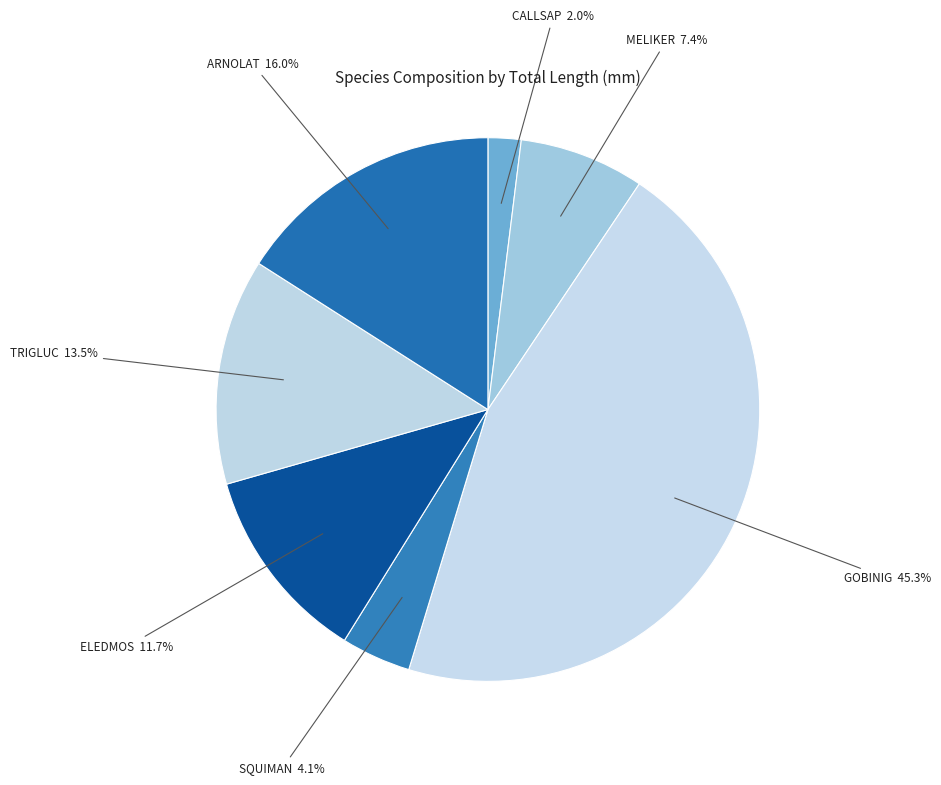

What is the ratio of the value at GOBINIG to the value at ARNOLAT?

2.8